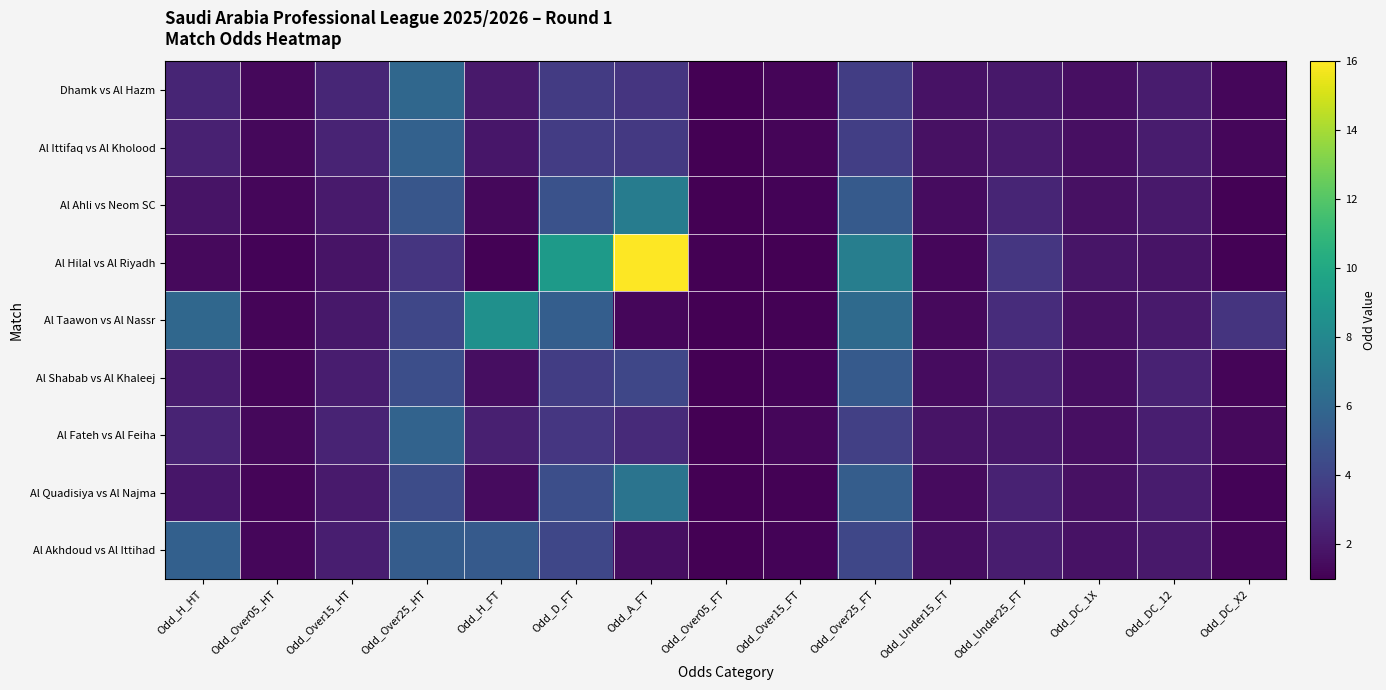

Which category has the lowest value across all series?

Odd_Over05_FT